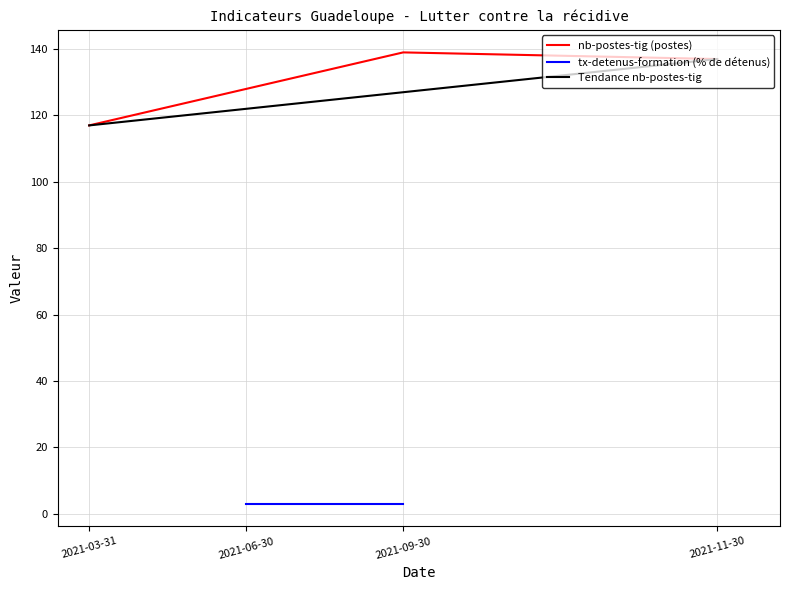

True or false: nb-postes-tig (postes) has a value of 137 at 2021-11-30.

True